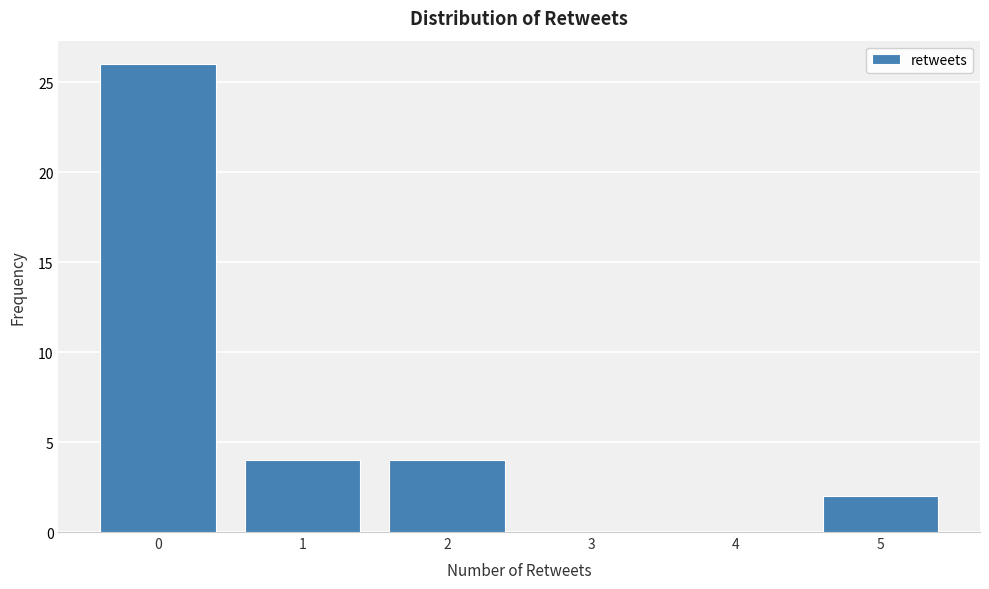

Reading left to right, list all the values displayed in this chart.

0=26	1=4	2=4	3=0	4=0	5=2